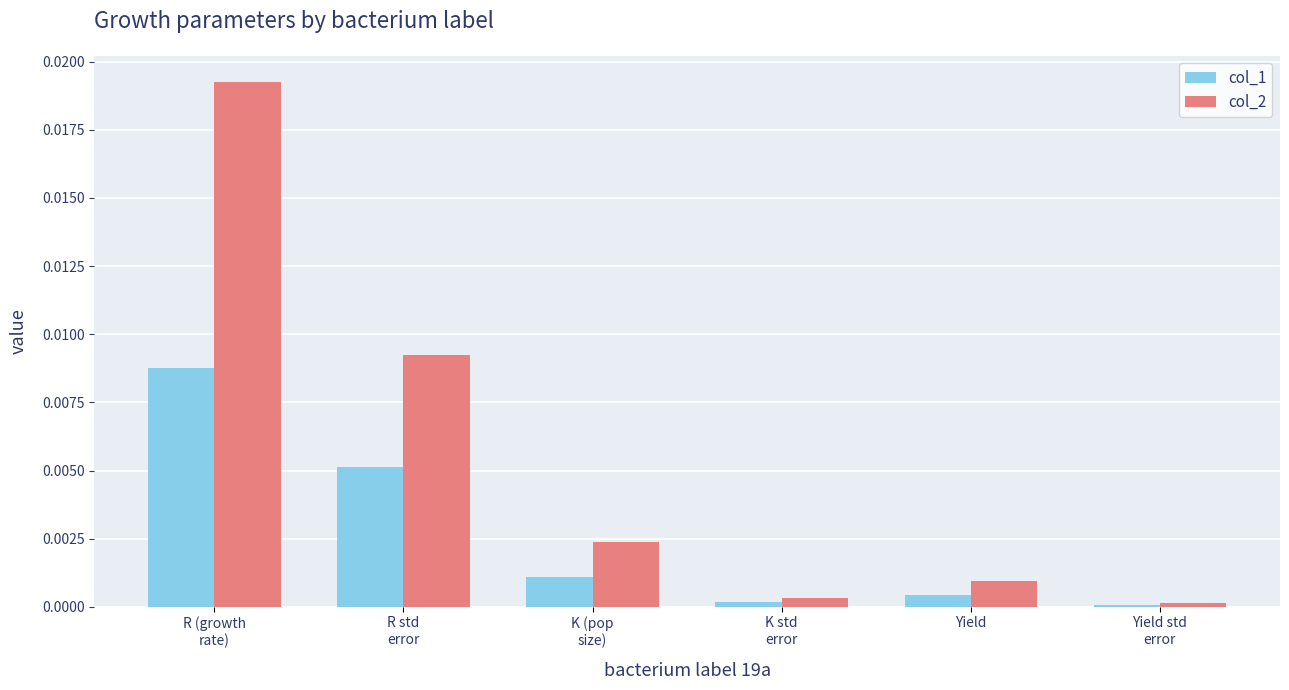

At how many categories does at least one series exceed 0?

6